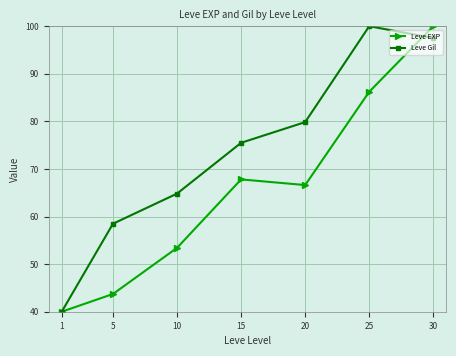

How many data points in Leve EXP are above 66?

4